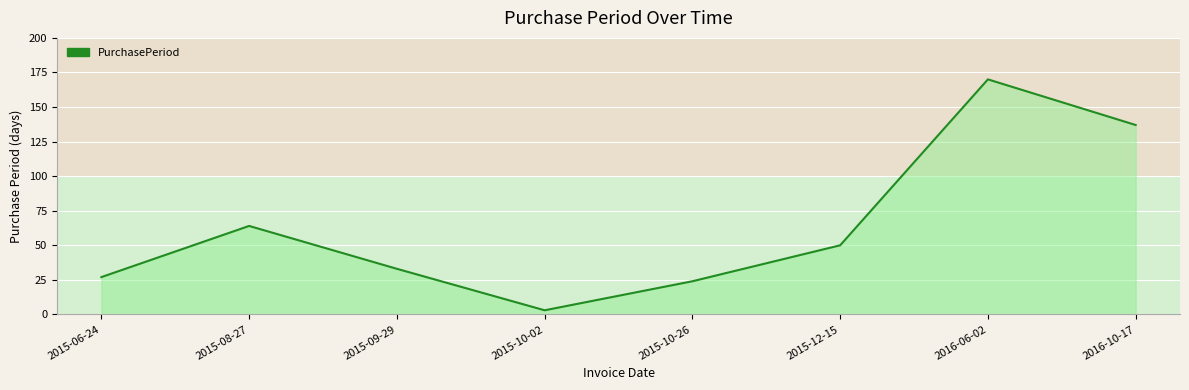

What is the average value?

64